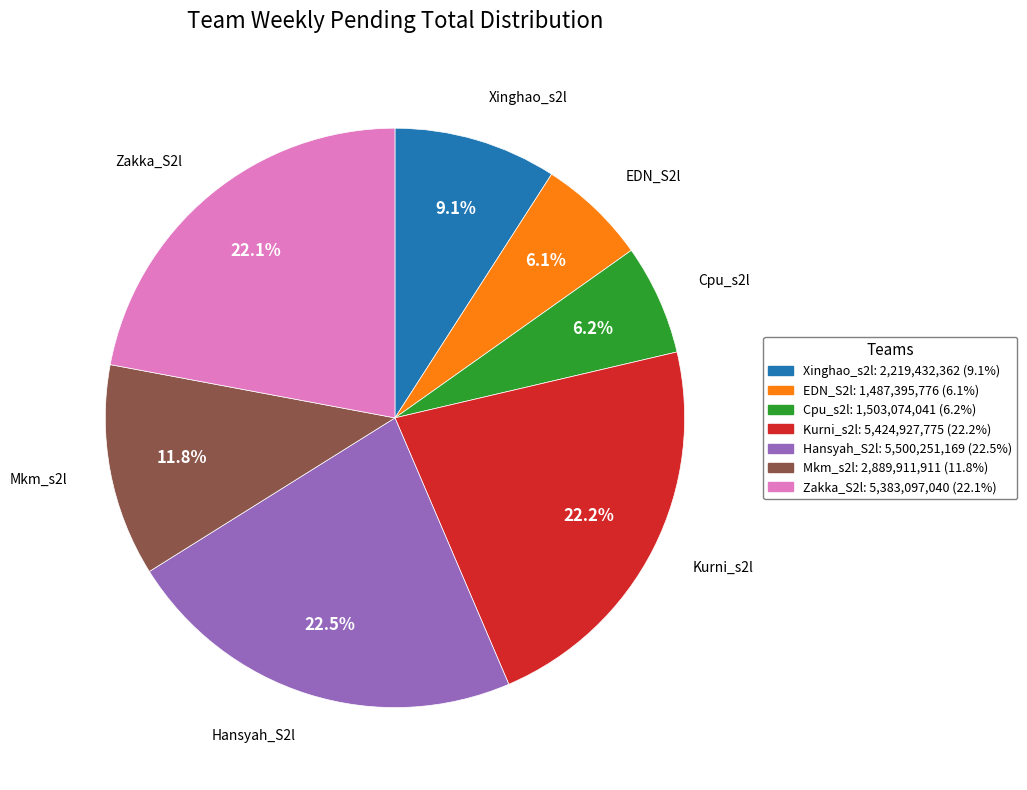

To the nearest percent, what is the difference between the Kurni_s2l and EDN_S2l slice percentages?

16%